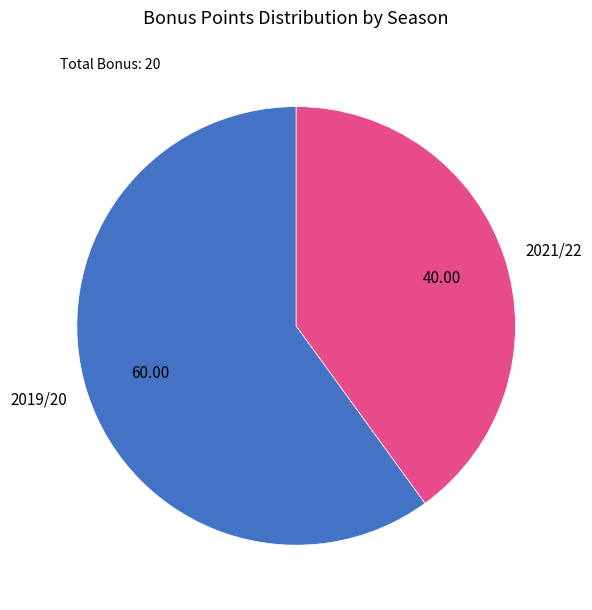

Which slice is the smallest?

2021/22